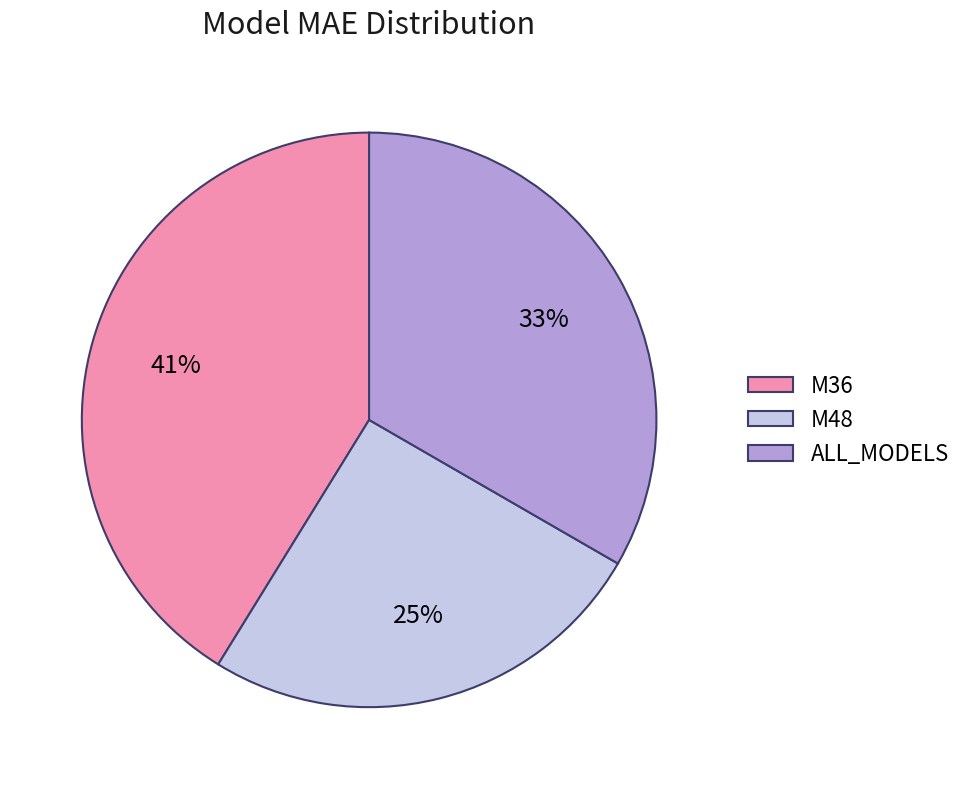

Which has a higher value, M36 or ALL_MODELS?

M36